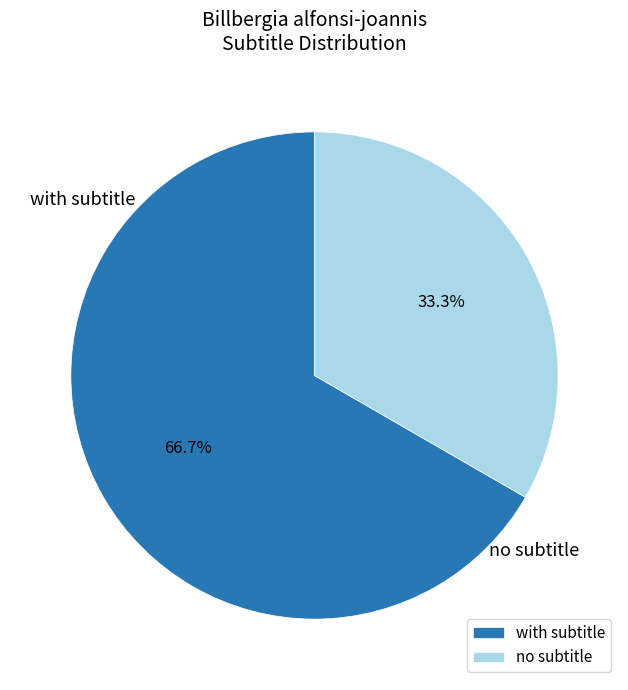

How many segments does this pie chart have?

2